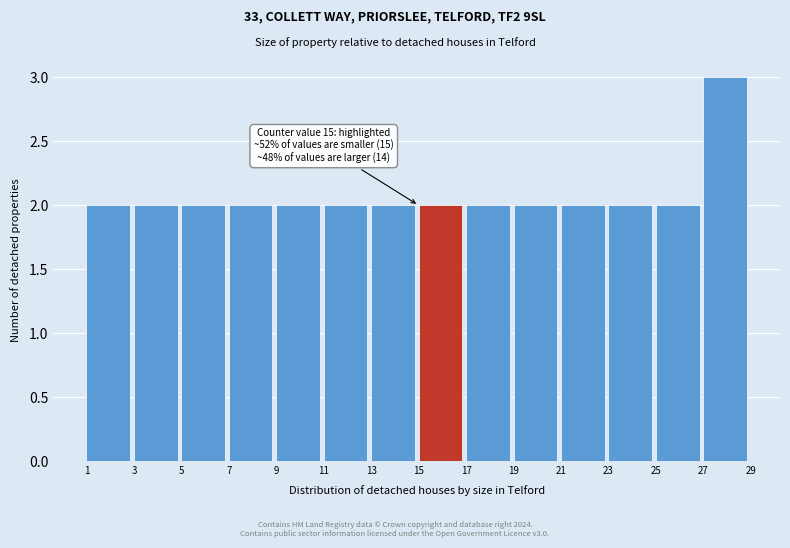

Over which range of the x-axis is the bar tallest?

27 to 29